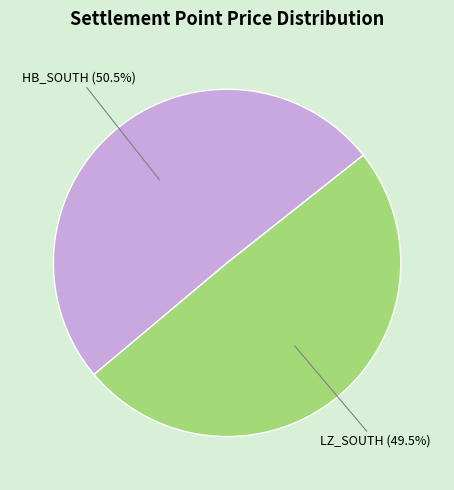

Which category has the smallest portion of the pie?

LZ_SOUTH